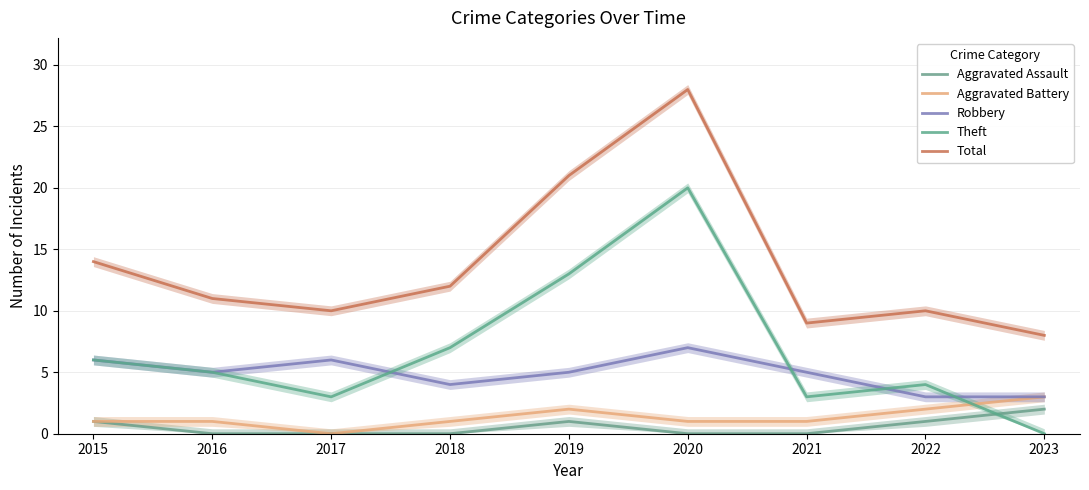

At which category is the sum across all series the highest?

2020